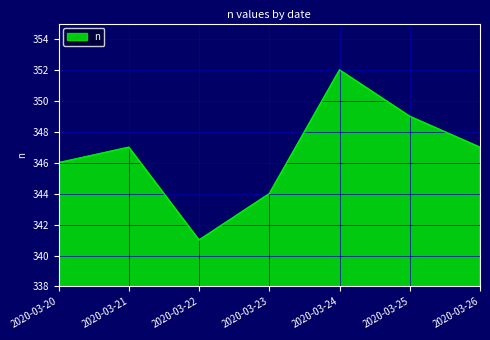

What is the ratio of the value at 2020-03-20 to the value at 2020-03-21?

1.0